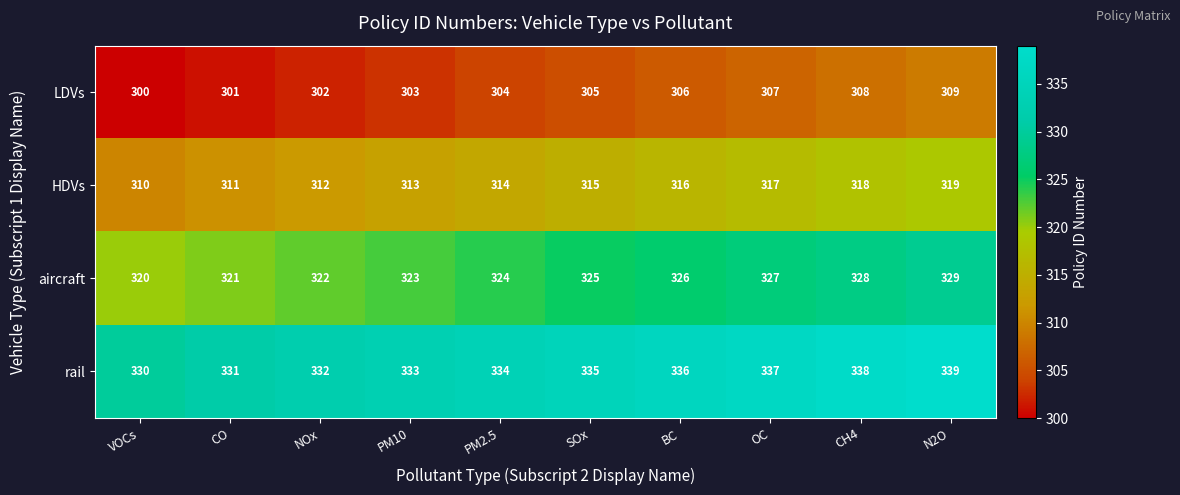

Rank the categories by rail value from lowest to highest.

VOCs, CO, NOx, PM10, PM2.5, SOx, BC, OC, CH4, N2O